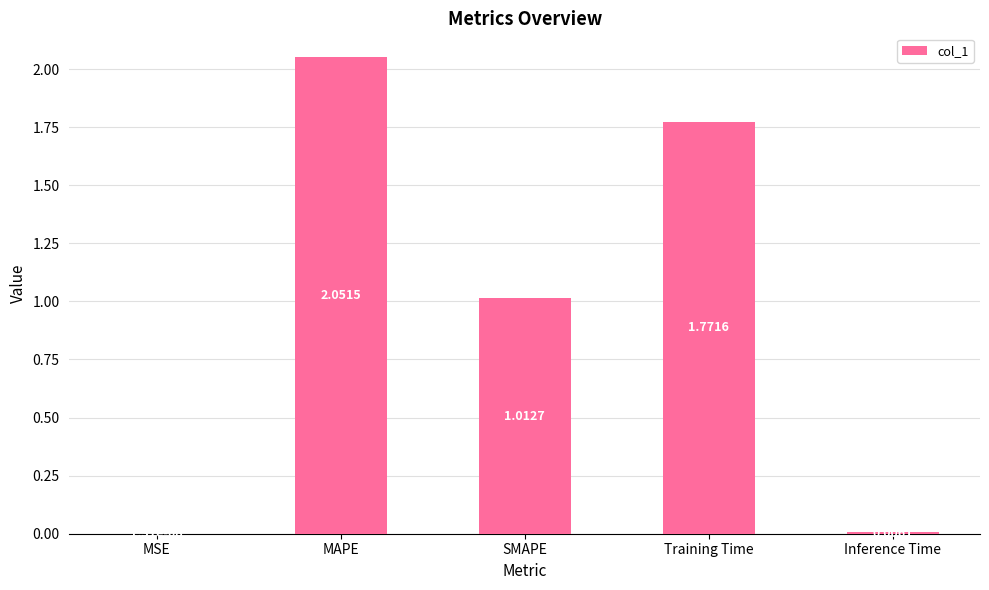

What is the sum of all values?

4.8